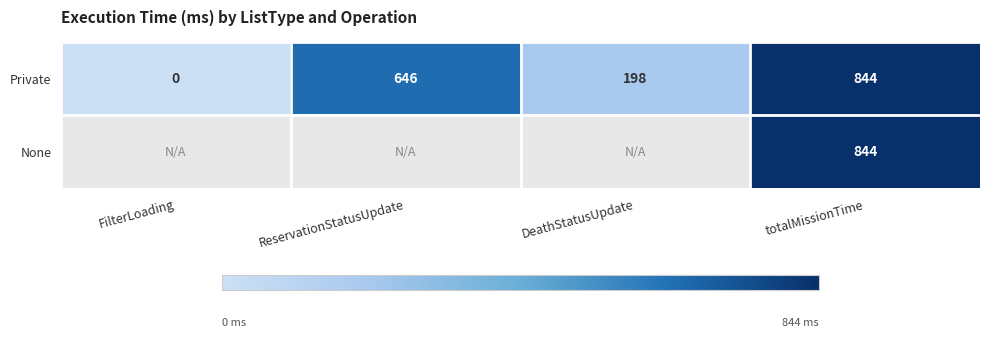

At which label does Private reach its minimum?

FilterLoading